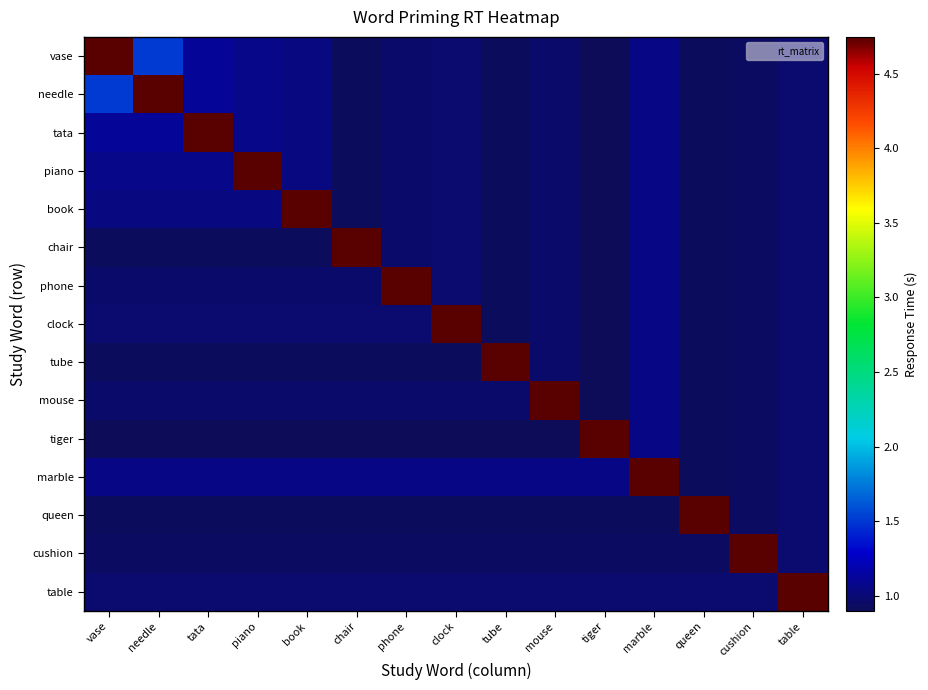

Reading left to right, list all the values displayed in this chart.

vase: vase=4.7	needle=1.5	tata=1.1	piano=1.1	book=1.0	chair=0.9	phone=1.0	clock=1.0	tube=0.9	mouse=1.0	tiger=0.9	marble=1.1	queen=0.9	cushion=0.9	table=1.0
needle: vase=1.5	needle=4.7	tata=1.1	piano=1.1	book=1.0	chair=0.9	phone=1.0	clock=1.0	tube=0.9	mouse=1.0	tiger=0.9	marble=1.1	queen=0.9	cushion=0.9	table=1.0
tata: vase=1.1	needle=1.1	tata=4.7	piano=1.1	book=1.0	chair=0.9	phone=1.0	clock=1.0	tube=0.9	mouse=1.0	tiger=0.9	marble=1.1	queen=0.9	cushion=0.9	table=1.0
piano: vase=1.1	needle=1.1	tata=1.1	piano=4.7	book=1.0	chair=0.9	phone=1.0	clock=1.0	tube=0.9	mouse=1.0	tiger=0.9	marble=1.1	queen=0.9	cushion=0.9	table=1.0
book: vase=1.0	needle=1.0	tata=1.0	piano=1.0	book=4.7	chair=0.9	phone=1.0	clock=1.0	tube=0.9	mouse=1.0	tiger=0.9	marble=1.1	queen=0.9	cushion=0.9	table=1.0
chair: vase=0.9	needle=0.9	tata=0.9	piano=0.9	book=0.9	chair=4.7	phone=1.0	clock=1.0	tube=0.9	mouse=1.0	tiger=0.9	marble=1.1	queen=0.9	cushion=0.9	table=1.0
phone: vase=1.0	needle=1.0	tata=1.0	piano=1.0	book=1.0	chair=1.0	phone=4.7	clock=1.0	tube=0.9	mouse=1.0	tiger=0.9	marble=1.1	queen=0.9	cushion=0.9	table=1.0
clock: vase=1.0	needle=1.0	tata=1.0	piano=1.0	book=1.0	chair=1.0	phone=1.0	clock=4.7	tube=0.9	mouse=1.0	tiger=0.9	marble=1.1	queen=0.9	cushion=0.9	table=1.0
tube: vase=0.9	needle=0.9	tata=0.9	piano=0.9	book=0.9	chair=0.9	phone=0.9	clock=0.9	tube=4.7	mouse=1.0	tiger=0.9	marble=1.1	queen=0.9	cushion=0.9	table=1.0
mouse: vase=1.0	needle=1.0	tata=1.0	piano=1.0	book=1.0	chair=1.0	phone=1.0	clock=1.0	tube=1.0	mouse=4.7	tiger=0.9	marble=1.1	queen=0.9	cushion=0.9	table=1.0
tiger: vase=0.9	needle=0.9	tata=0.9	piano=0.9	book=0.9	chair=0.9	phone=0.9	clock=0.9	tube=0.9	mouse=0.9	tiger=4.7	marble=1.1	queen=0.9	cushion=0.9	table=1.0
marble: vase=1.1	needle=1.1	tata=1.1	piano=1.1	book=1.1	chair=1.1	phone=1.1	clock=1.1	tube=1.1	mouse=1.1	tiger=1.1	marble=4.7	queen=0.9	cushion=0.9	table=1.0
queen: vase=0.9	needle=0.9	tata=0.9	piano=0.9	book=0.9	chair=0.9	phone=0.9	clock=0.9	tube=0.9	mouse=0.9	tiger=0.9	marble=0.9	queen=4.7	cushion=0.9	table=1.0
cushion: vase=0.9	needle=0.9	tata=0.9	piano=0.9	book=0.9	chair=0.9	phone=0.9	clock=0.9	tube=0.9	mouse=0.9	tiger=0.9	marble=0.9	queen=0.9	cushion=4.7	table=1.0
table: vase=1.0	needle=1.0	tata=1.0	piano=1.0	book=1.0	chair=1.0	phone=1.0	clock=1.0	tube=1.0	mouse=1.0	tiger=1.0	marble=1.0	queen=1.0	cushion=1.0	table=4.7